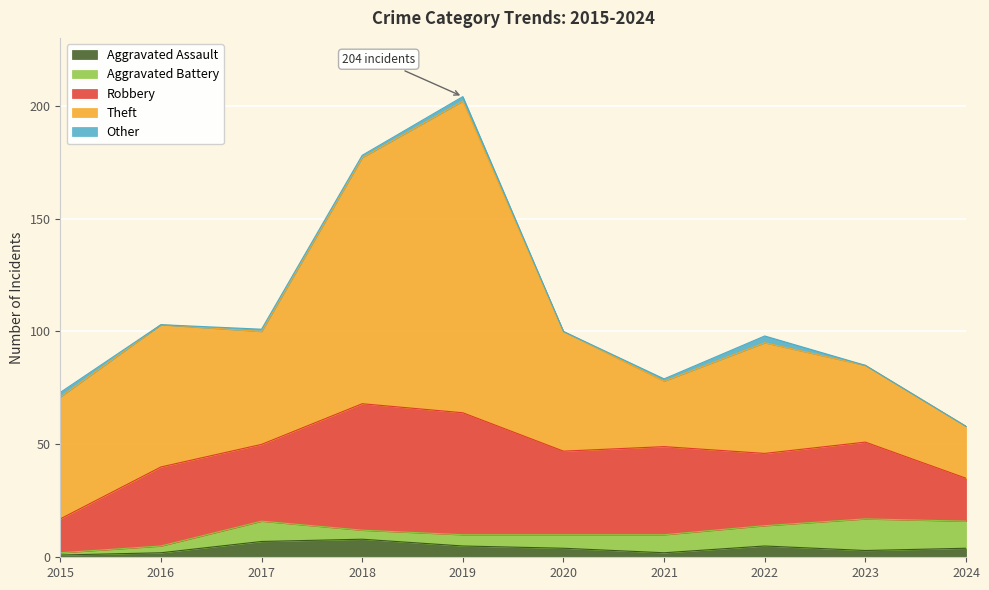

What is the difference between the maximum and second lowest values in the Theft series?

109